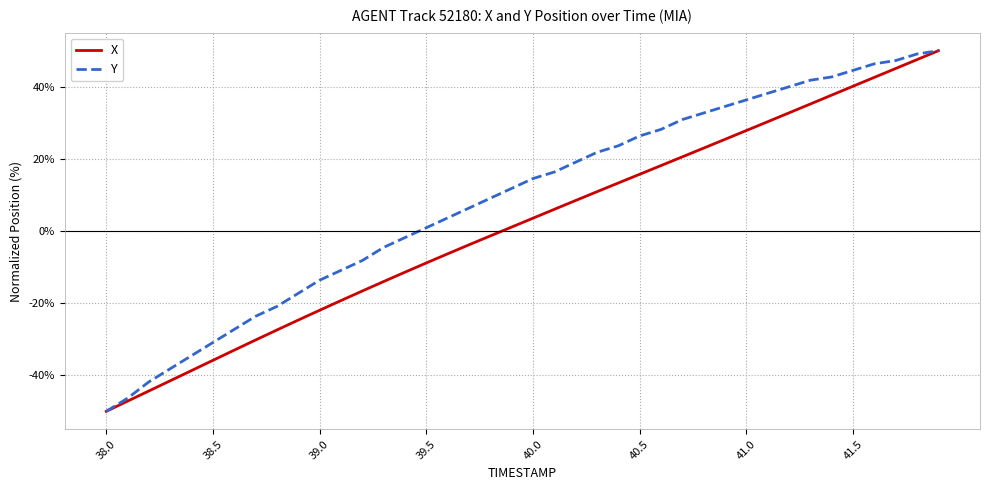

Which series has the largest total across all categories?

Y